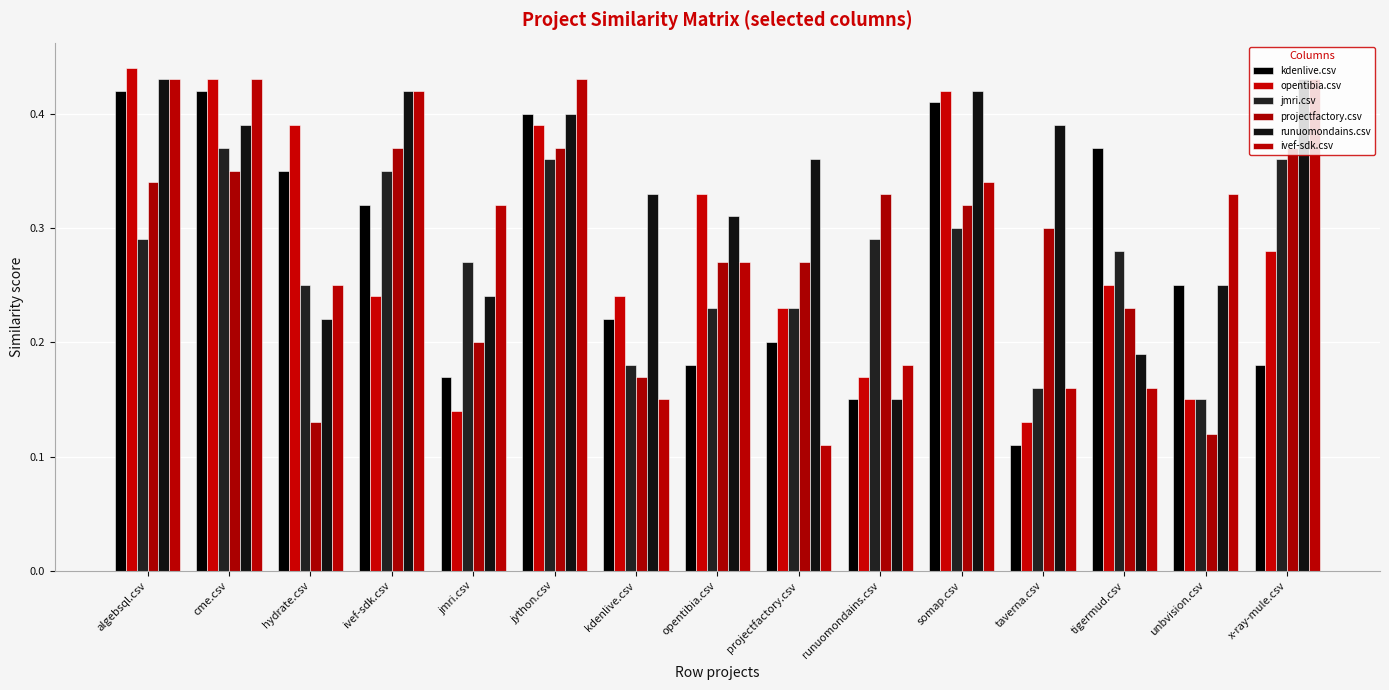

What are all the series names shown in the legend?

kdenlive.csv, opentibia.csv, jmri.csv, projectfactory.csv, runuomondains.csv, ivef-sdk.csv